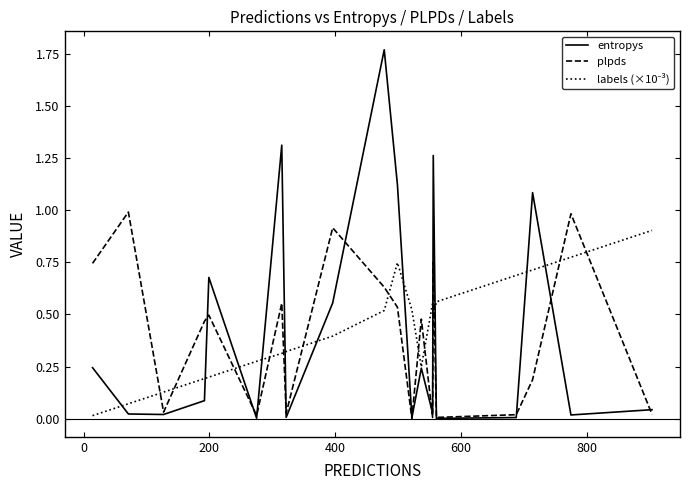

Which series has the largest range (max minus min)?

entropys